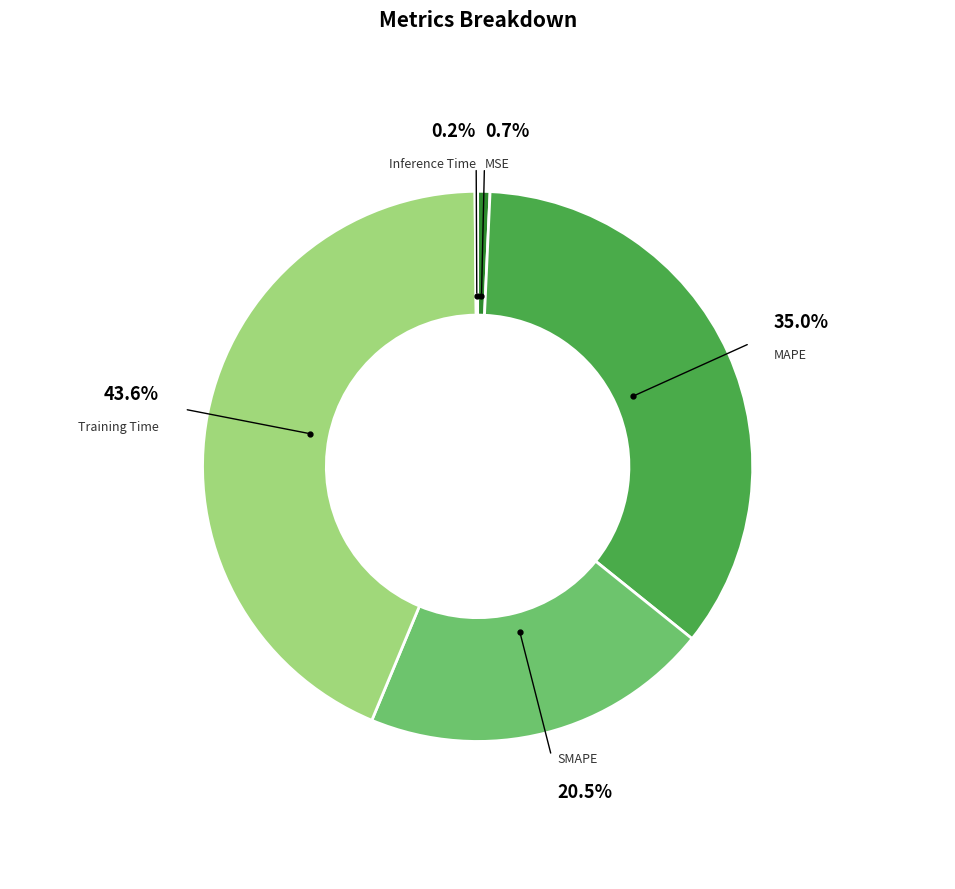

To the nearest percent, what is the difference between the largest and smallest slice percentages?

43%